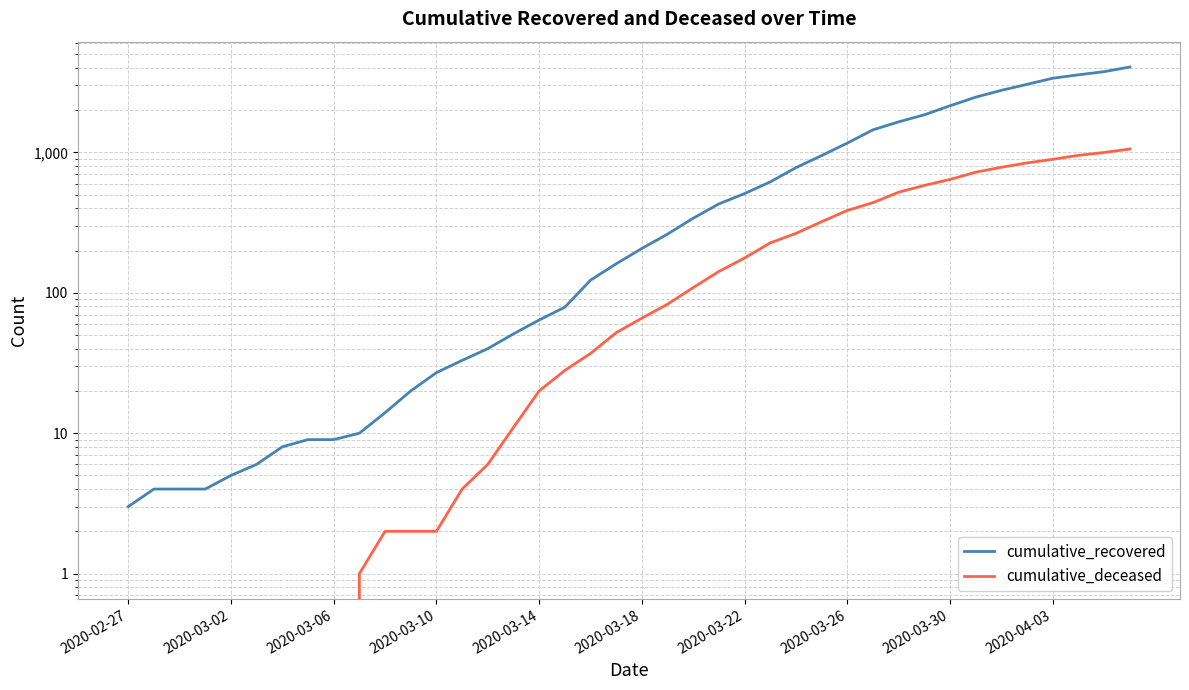

What is the difference between the cumulative_recovered values at 19 and 10?

147